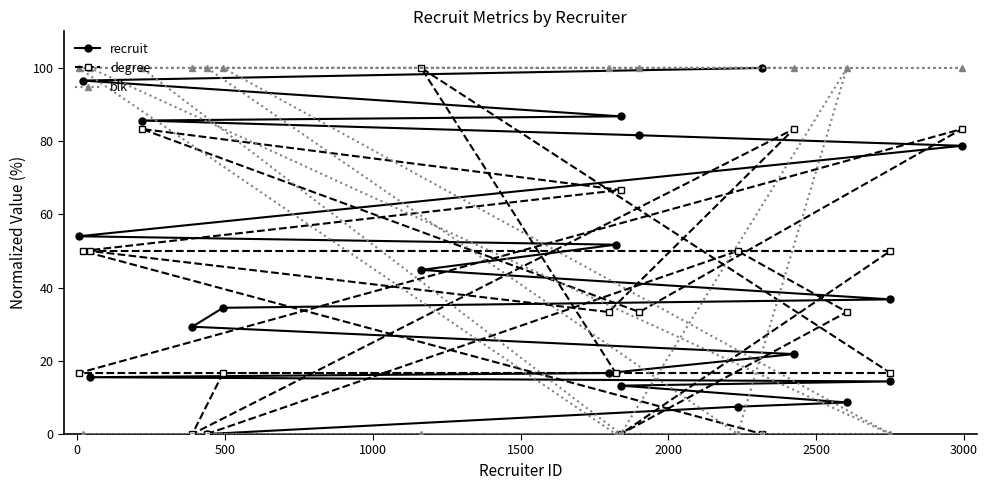

Does the chart have visible grid lines?

No